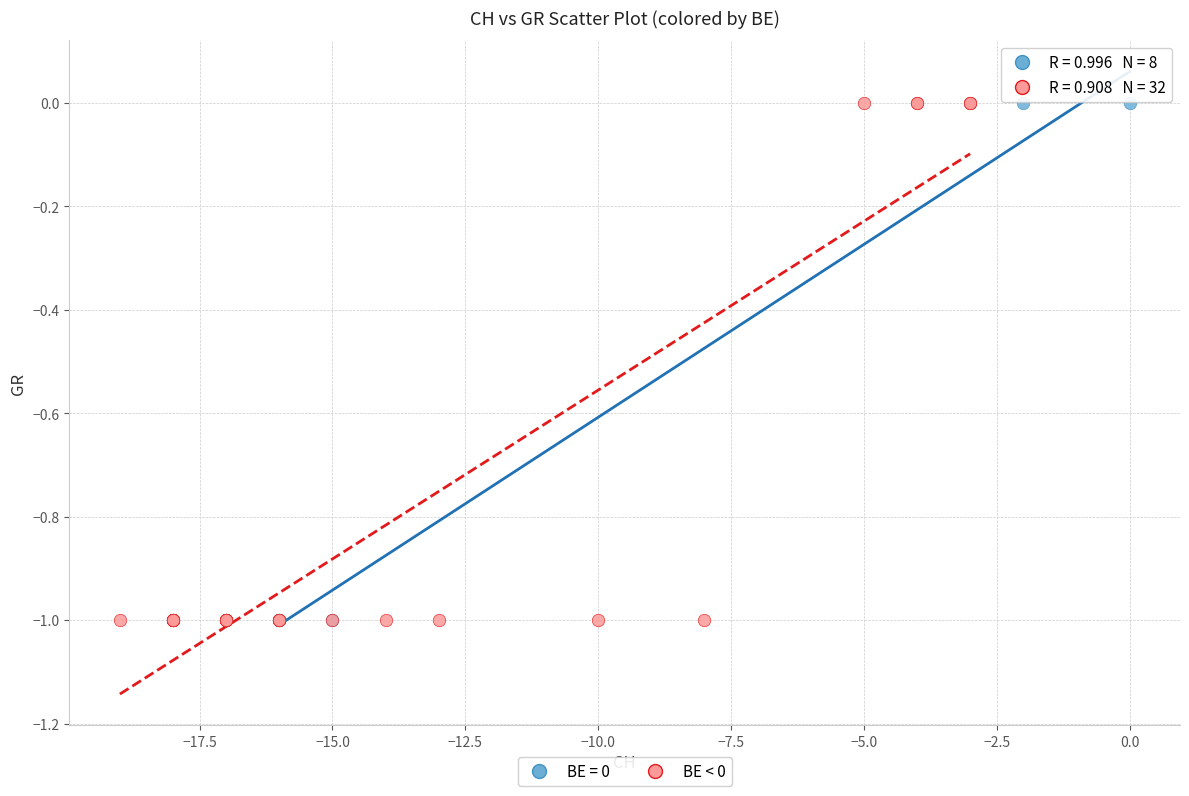

What are all the series names shown in the legend?

BE = 0, BE < 0